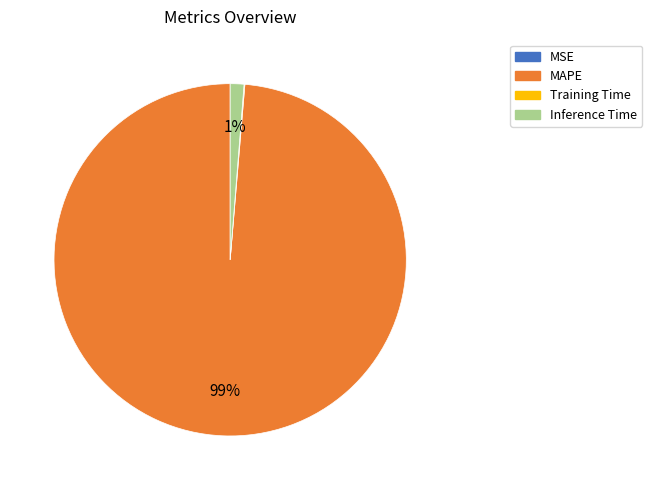

To the nearest percent, what is the average slice percentage?

25%